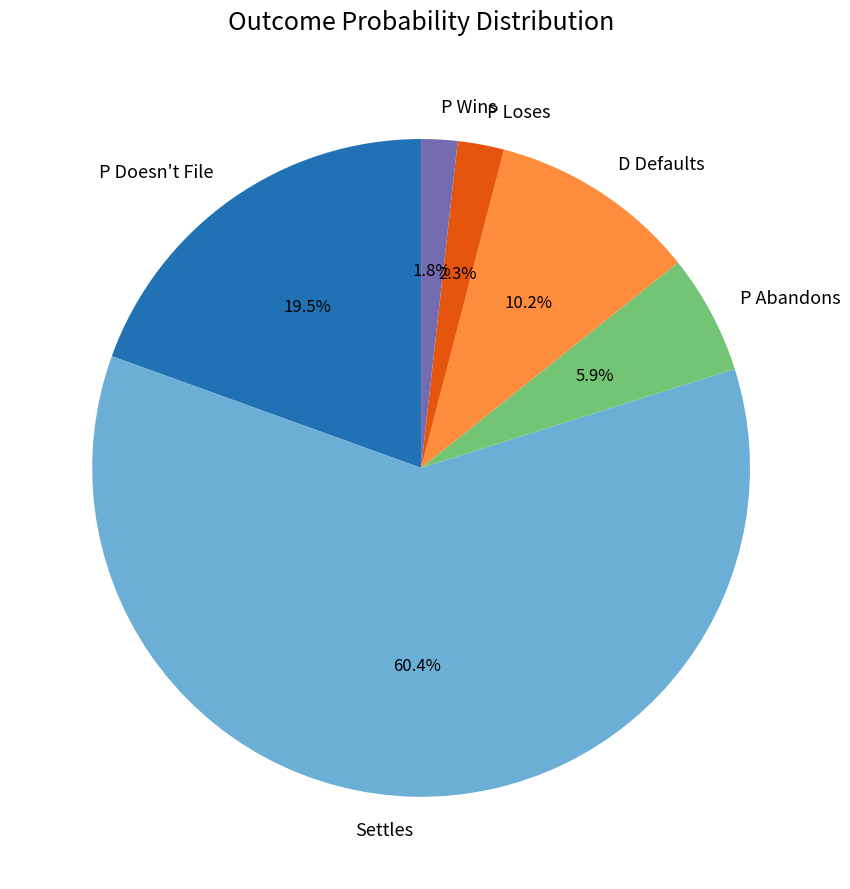

To the nearest percent, what is the average slice percentage?

17%